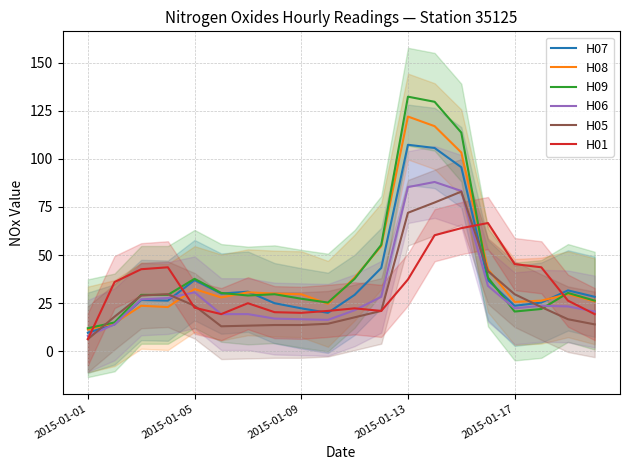

Which series has the largest total across all categories?

H09